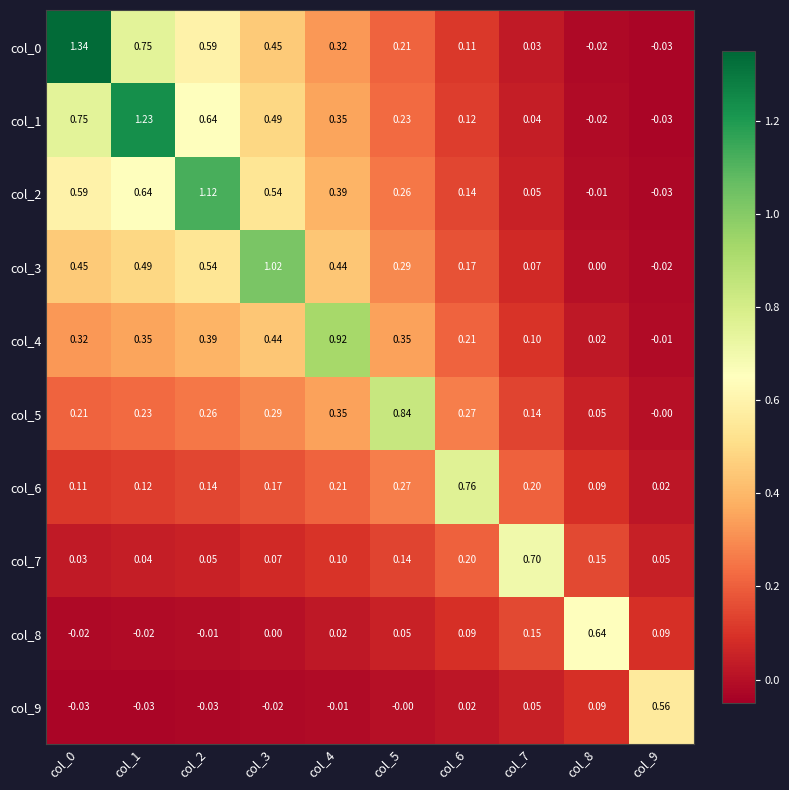

Is the value of col_6 at col_2 greater than the value of col_1 at col_9?

Yes